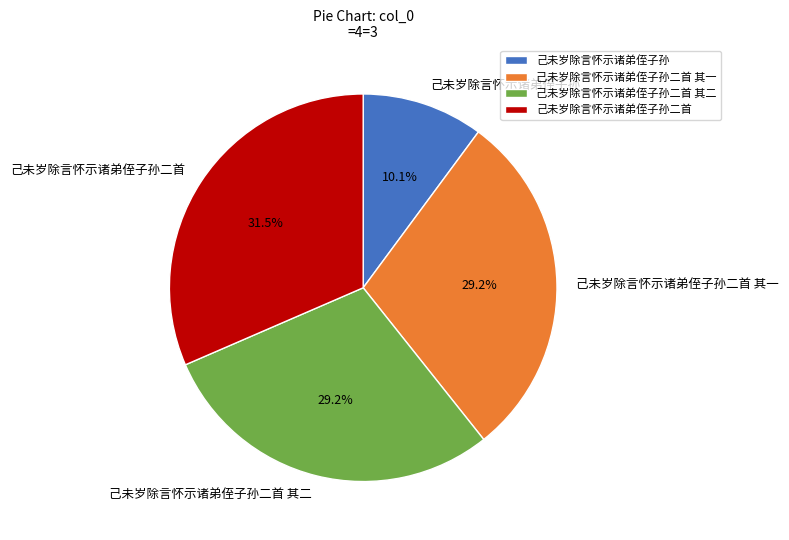

To the nearest percent, what percentage of the pie is 己未岁除言怀示诸弟侄子孙二首 其一?

29%